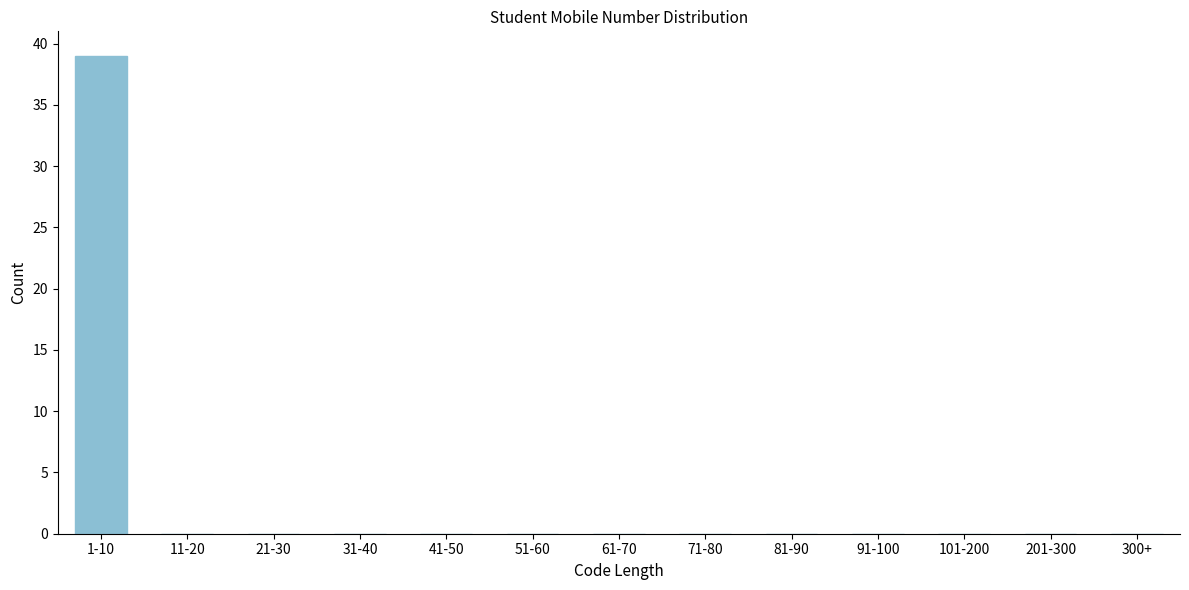

Reading left to right, extract all data points from this chart.

1-10=39	11-20=0	21-30=0	31-40=0	41-50=0	51-60=0	61-70=0	71-80=0	81-90=0	91-100=0	101-200=0	201-300=0	300+=0